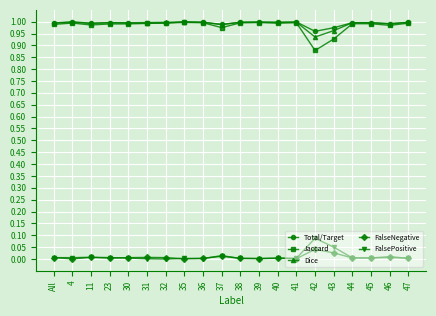

The Jaccard series shows 1.3 at 45. True or false?

False